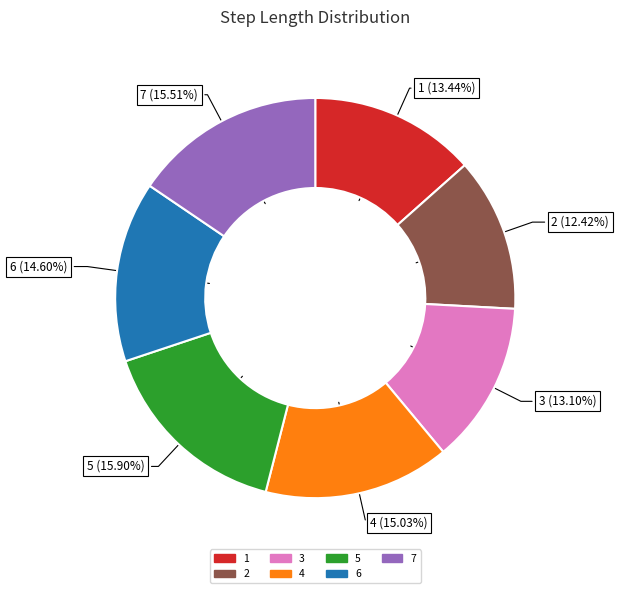

The 4 slice represents 15% of the pie. True or false?

True